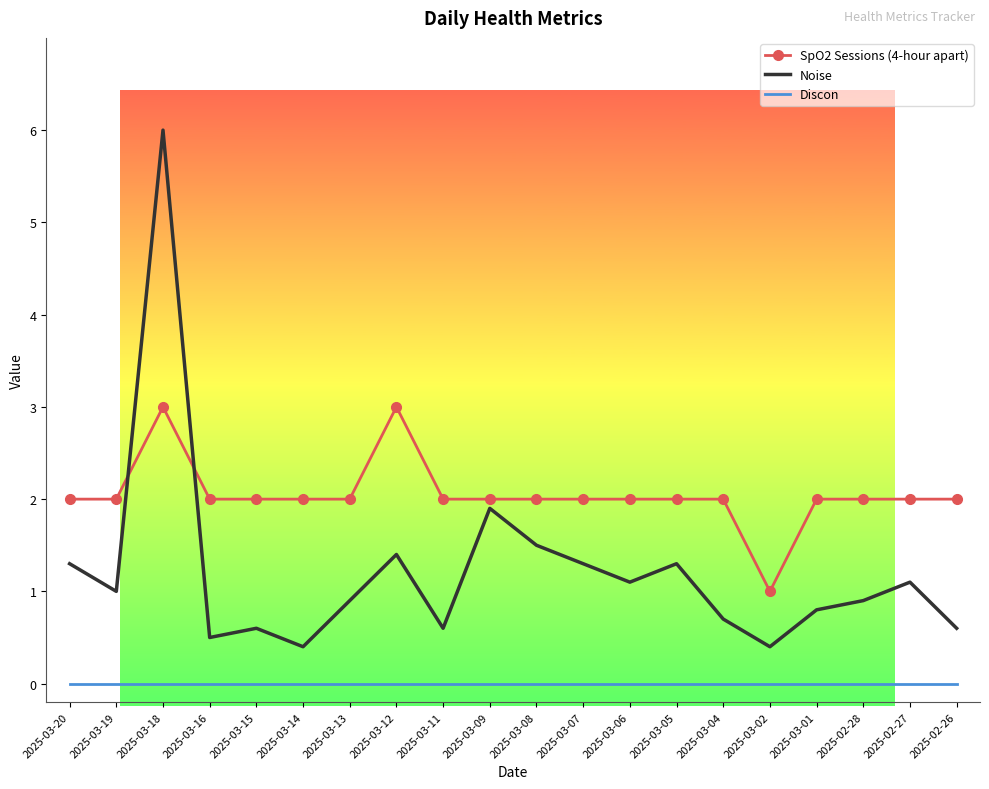

Which category has the highest value across all series?

2025-03-18